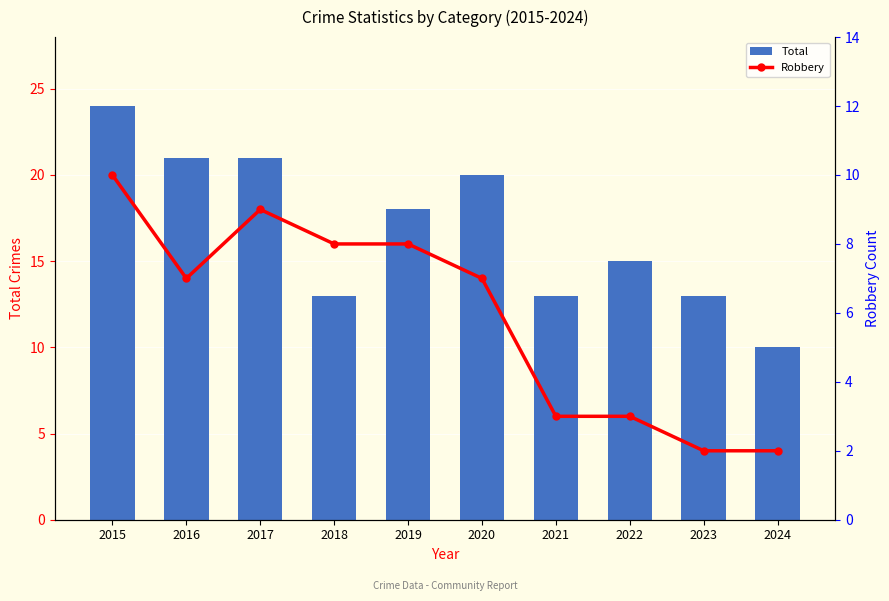

Where does the Total series first go above 18?

2015